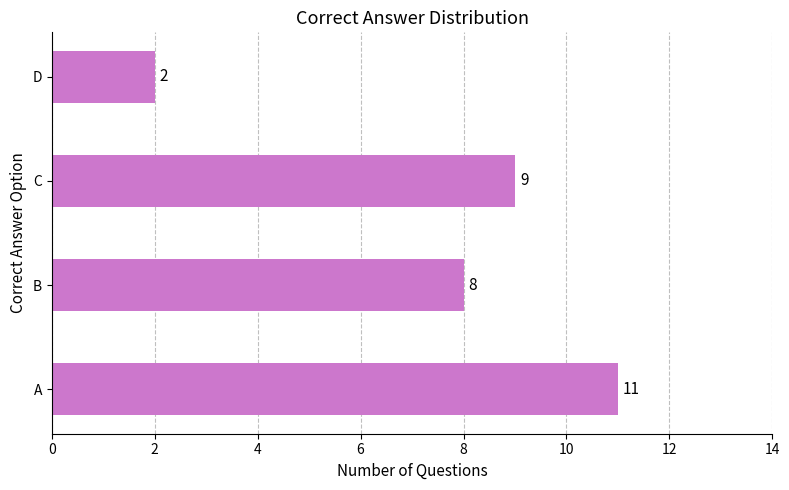

What is the difference between the maximum and minimum values?

9